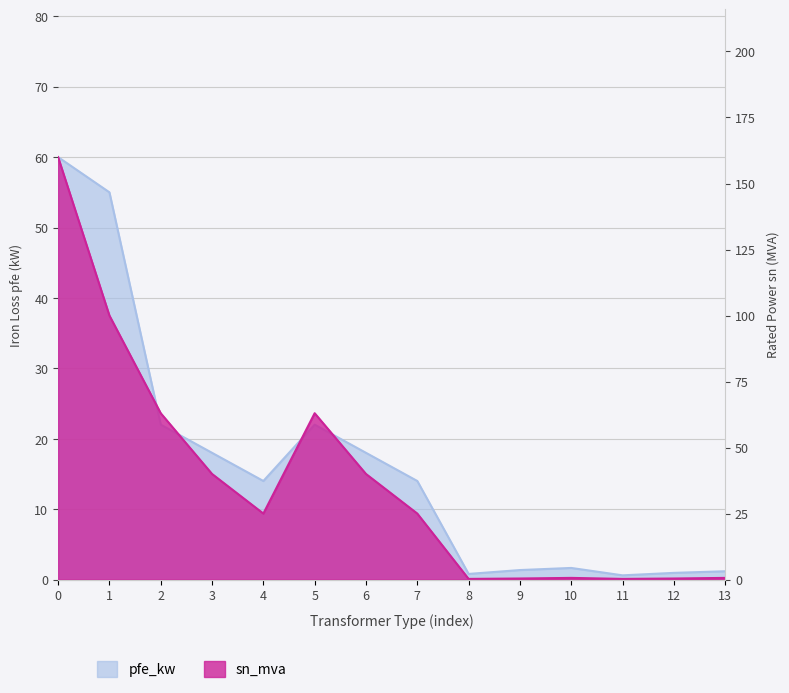

How many intersections are there between sn_mva and pfe_kw?

1